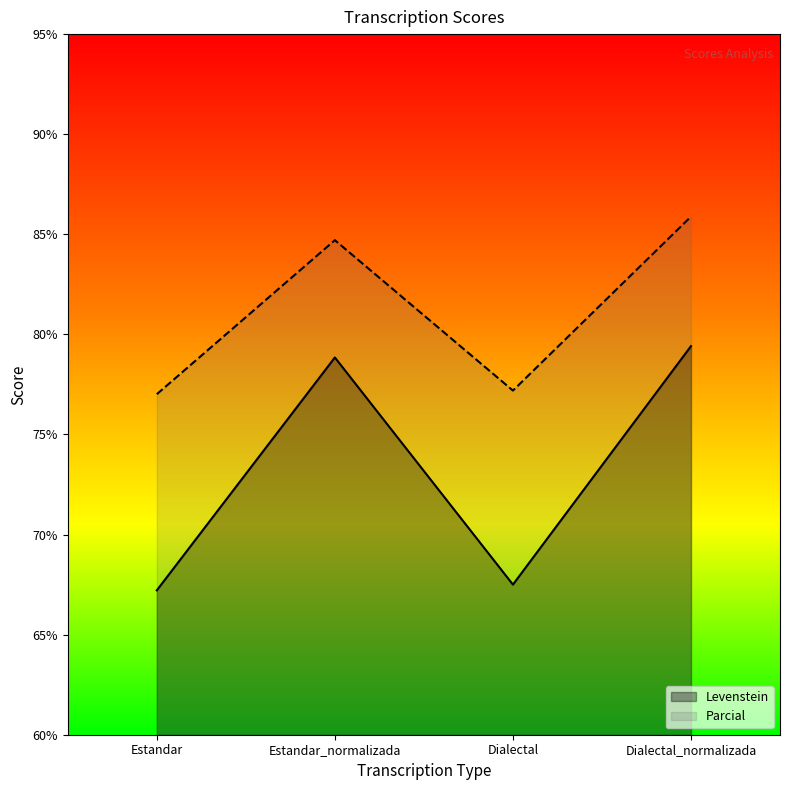

Where does the Parcial series first go above 84?

Estandar_normalizada